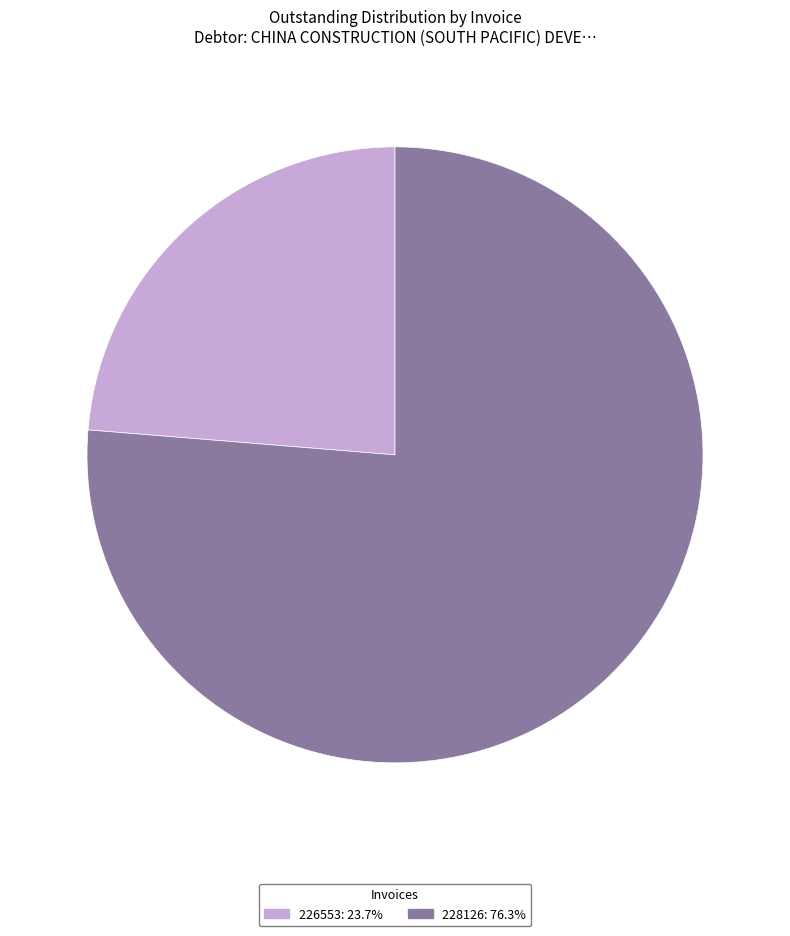

Is the sum of 226553 and 228126 greater than half?

Yes